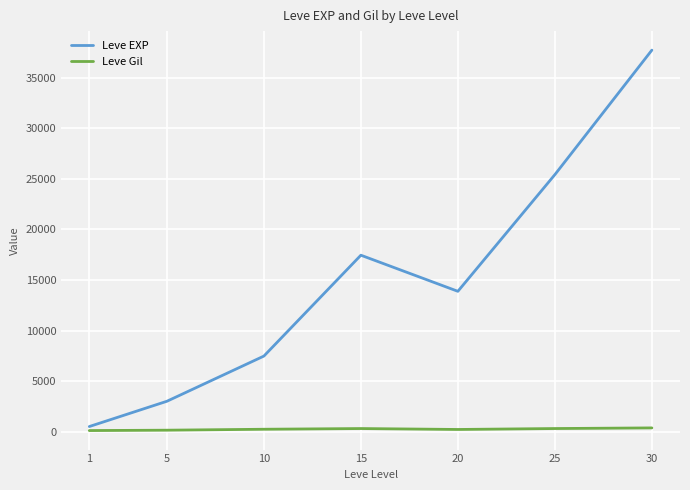

Which series has the largest total across all categories?

Leve EXP